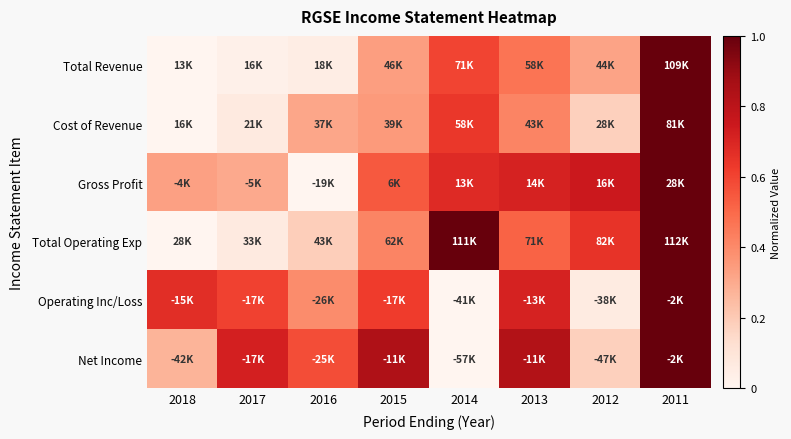

Which series has the largest range (max minus min)?

Total Revenue